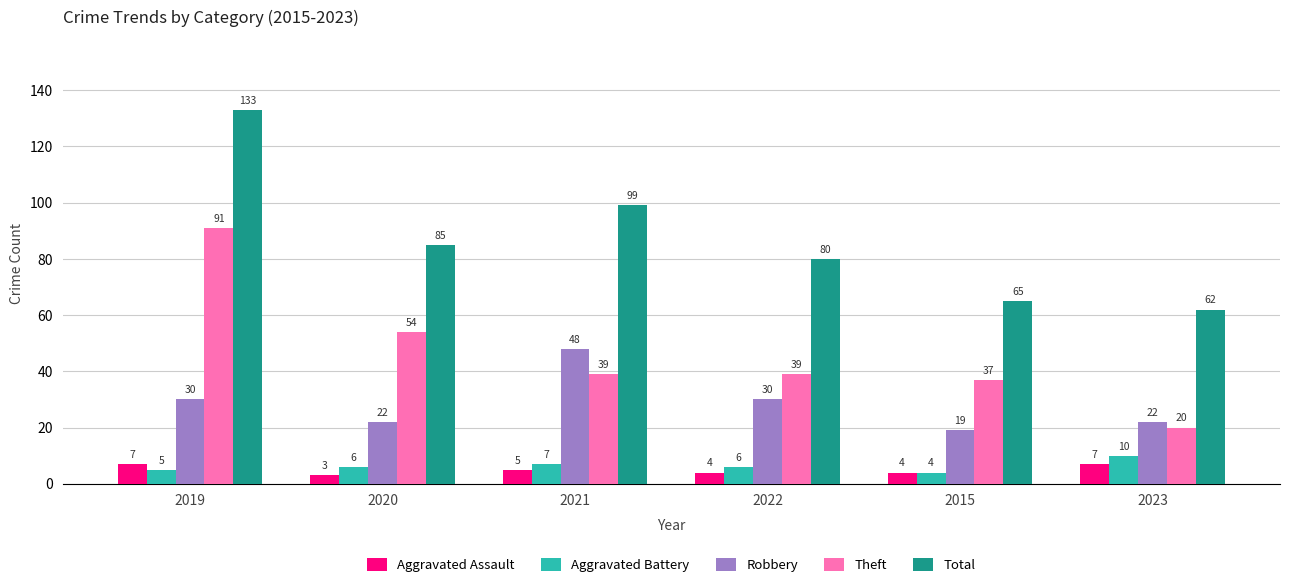

Reading left to right, what are all the values shown in this chart?

Aggravated Assault: 7	3	5	4	4	7
Aggravated Battery: 5	6	7	6	4	10
Robbery: 30	22	48	30	19	22
Theft: 91	54	39	39	37	20
Total: 133	85	99	80	65	62